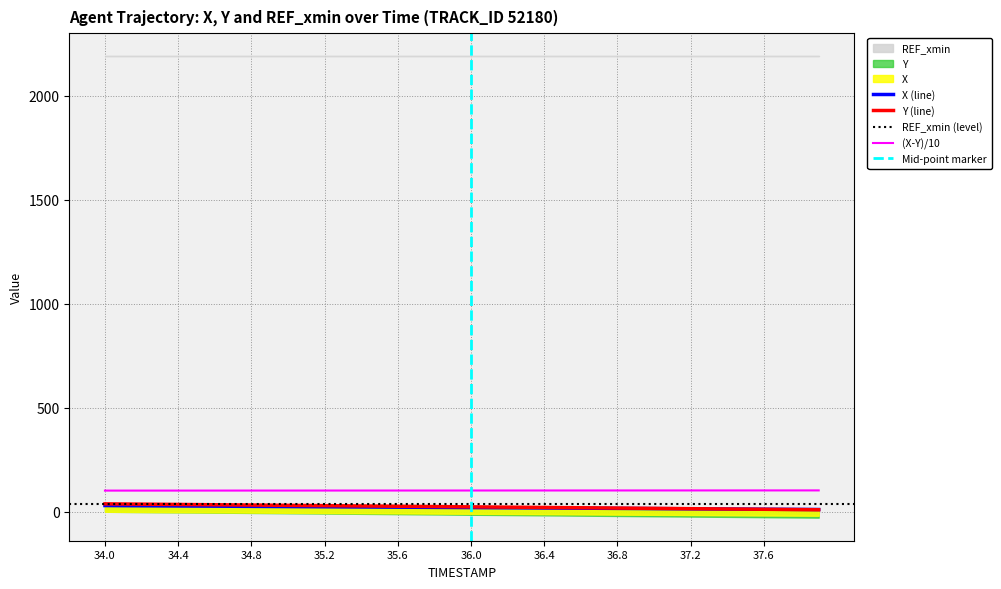

Rank the series by their average value, from lowest to highest.

X, Y